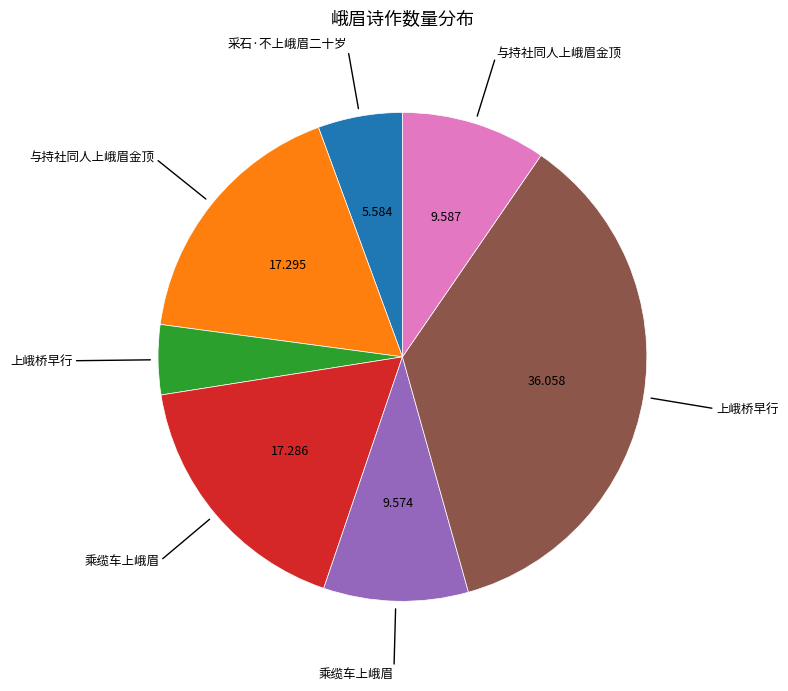

Is there a majority slice in this chart?

No